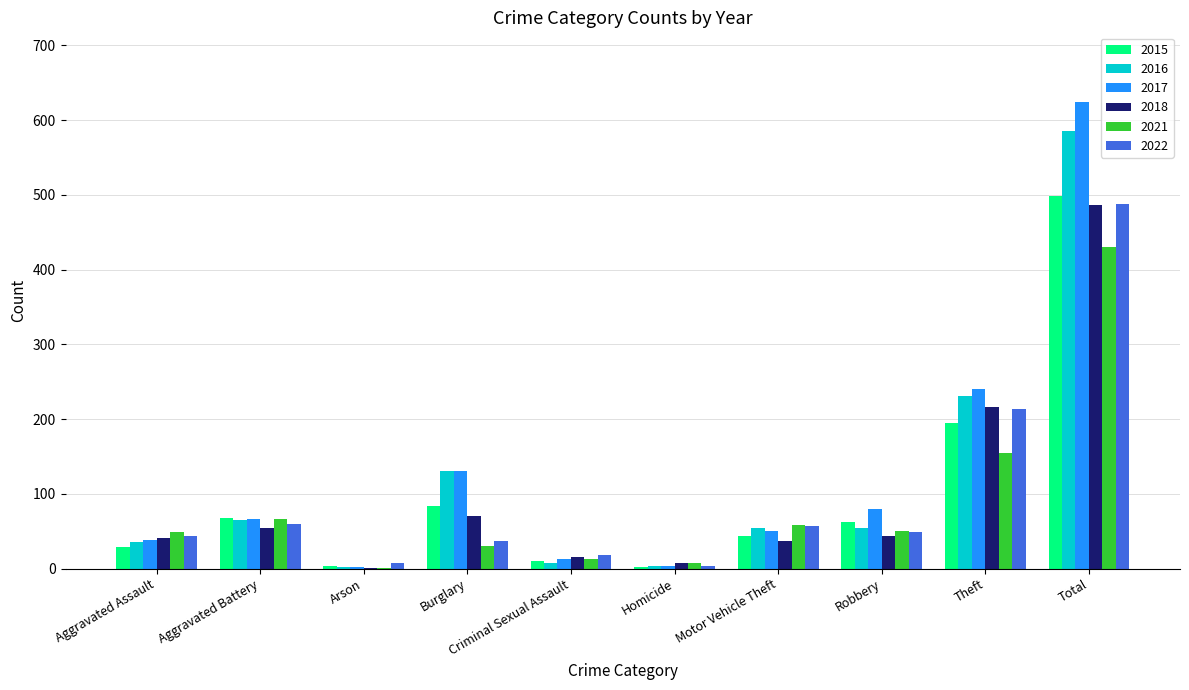

Between Aggravated Assault and Motor Vehicle Theft, which series saw the biggest shift?

2016